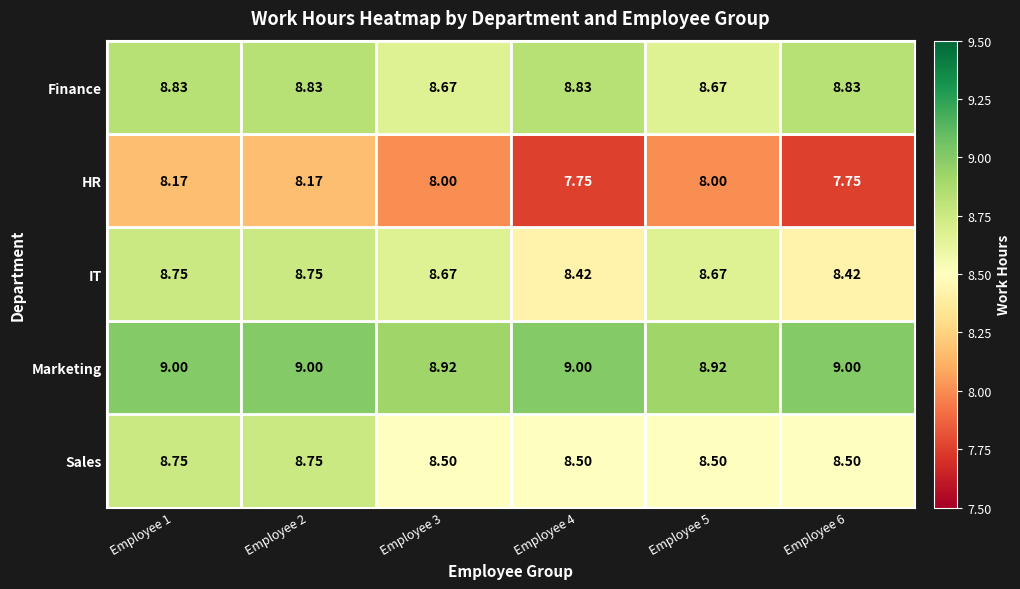

Is the value of Marketing at Employee 1 greater than the value of HR at Employee 4?

Yes